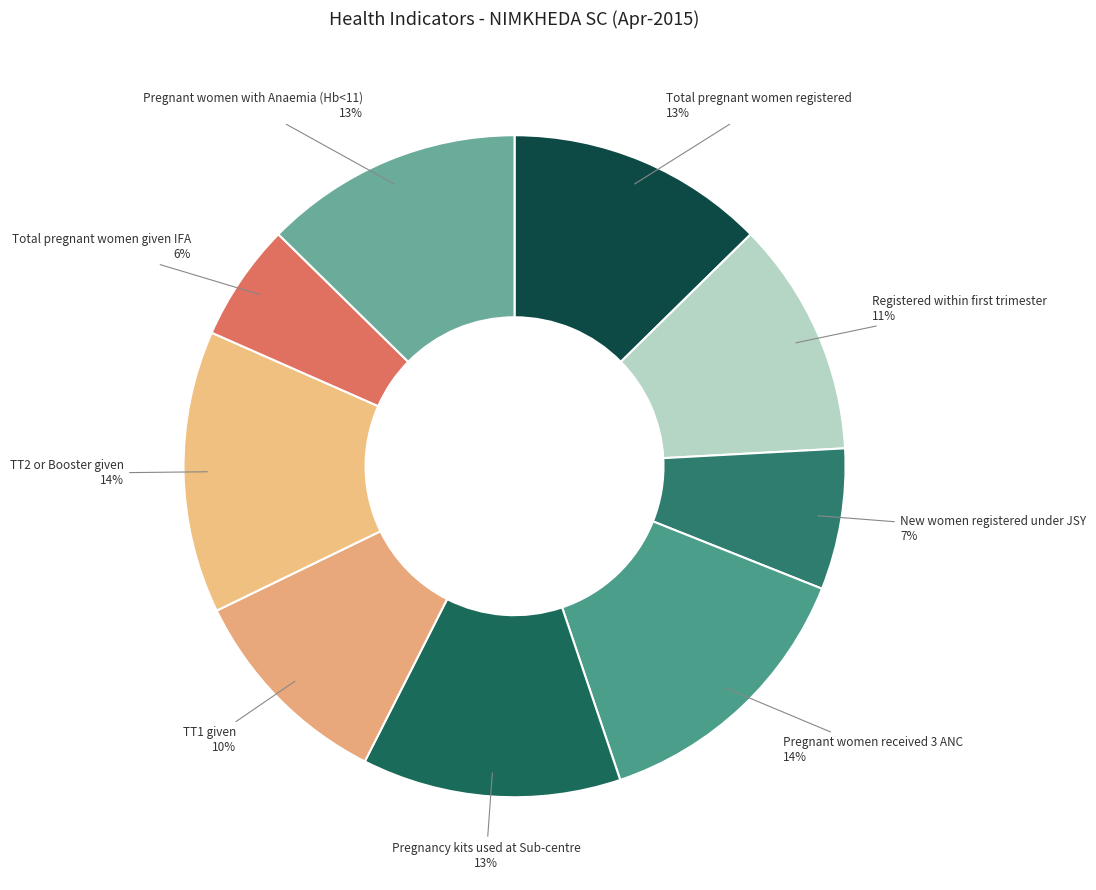

Do Total pregnant women given IFA and Pregnant women received 3 ANC together represent more than half of the pie?

No